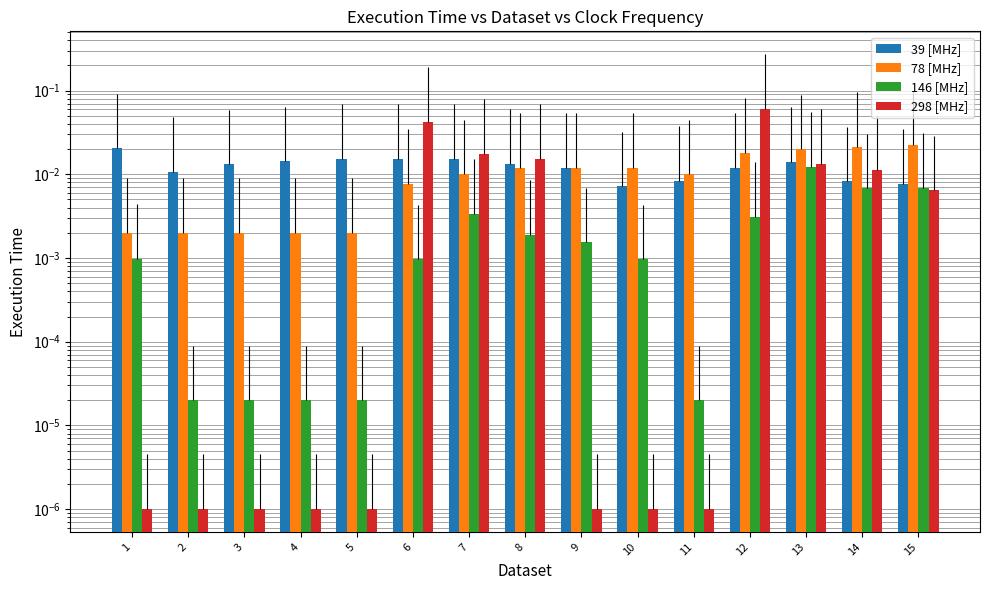

Which series has the widest spread of values?

298 [MHz]